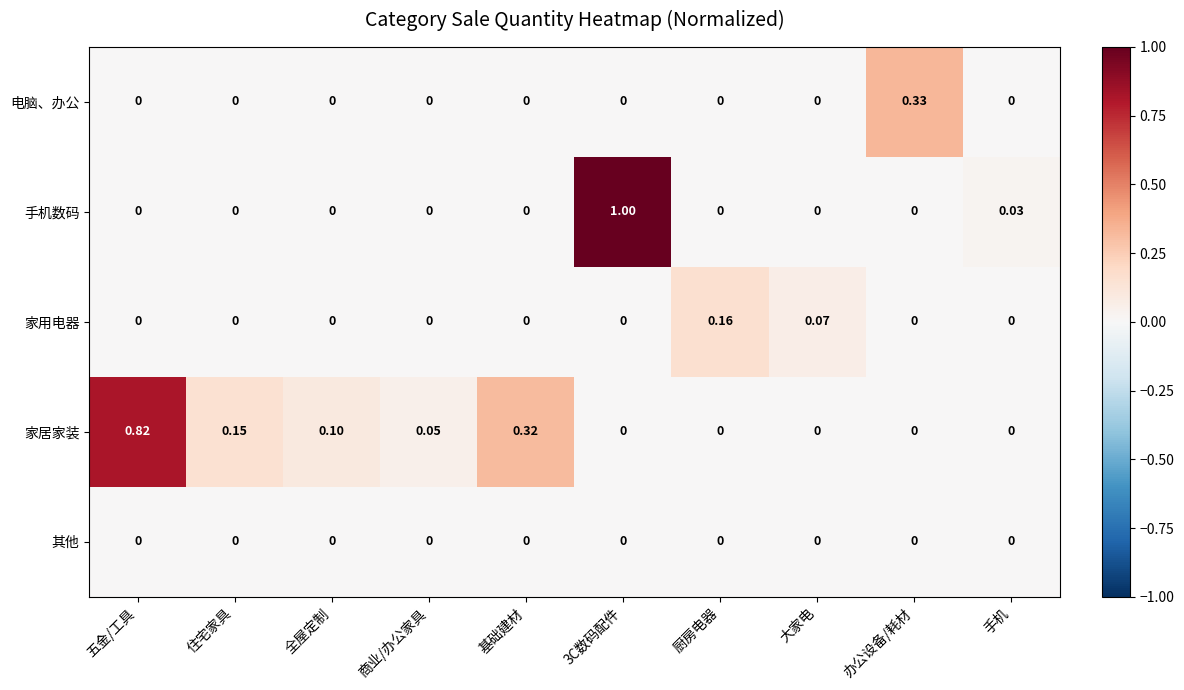

Rank the series by their maximum value, from lowest to highest.

其他, 家用电器, 电脑、办公, 家居家装, 手机数码